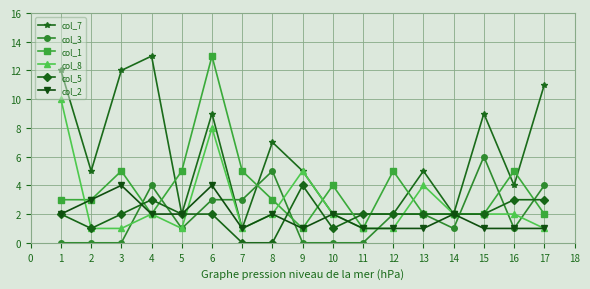

The col_8 series shows 1 at 13. True or false?

False